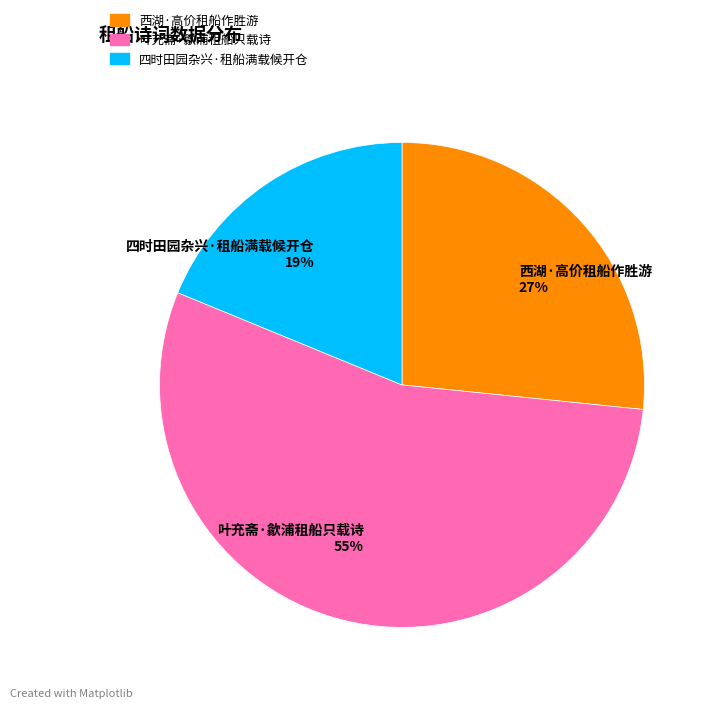

To the nearest percent, what portion does 四时田园杂兴·租船满载候开仓 represent?

19%